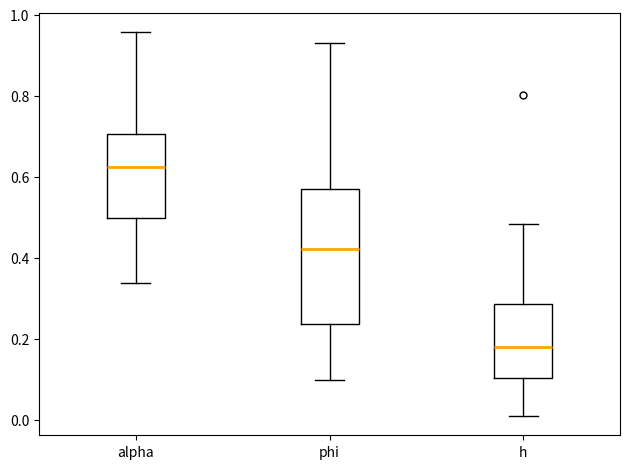

Which box has the lowest median line?

h